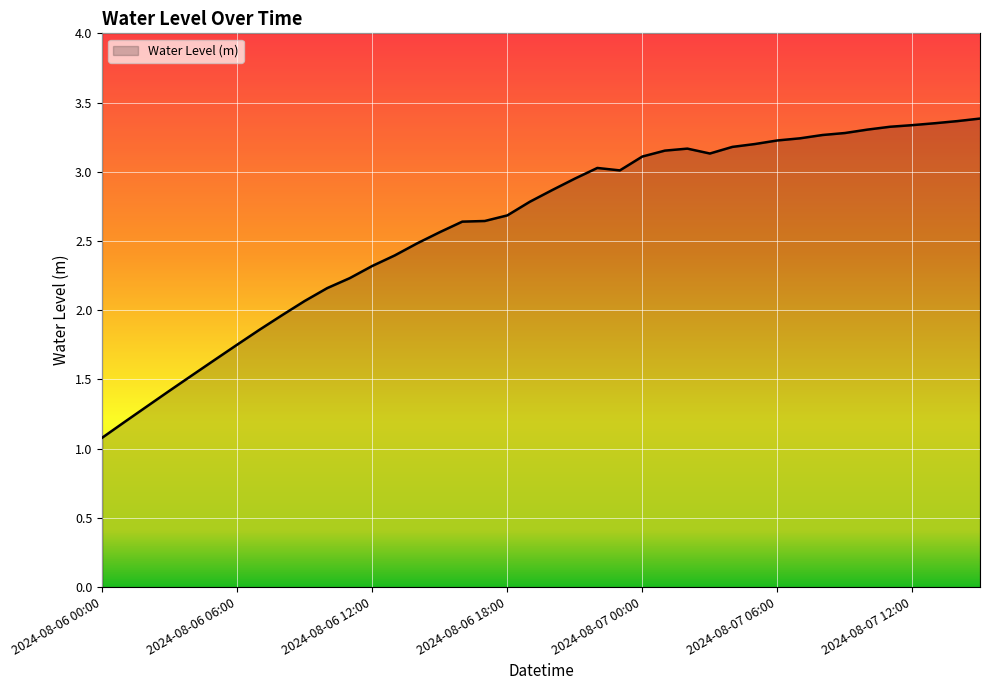

What is the difference between the maximum and minimum values?

2.3